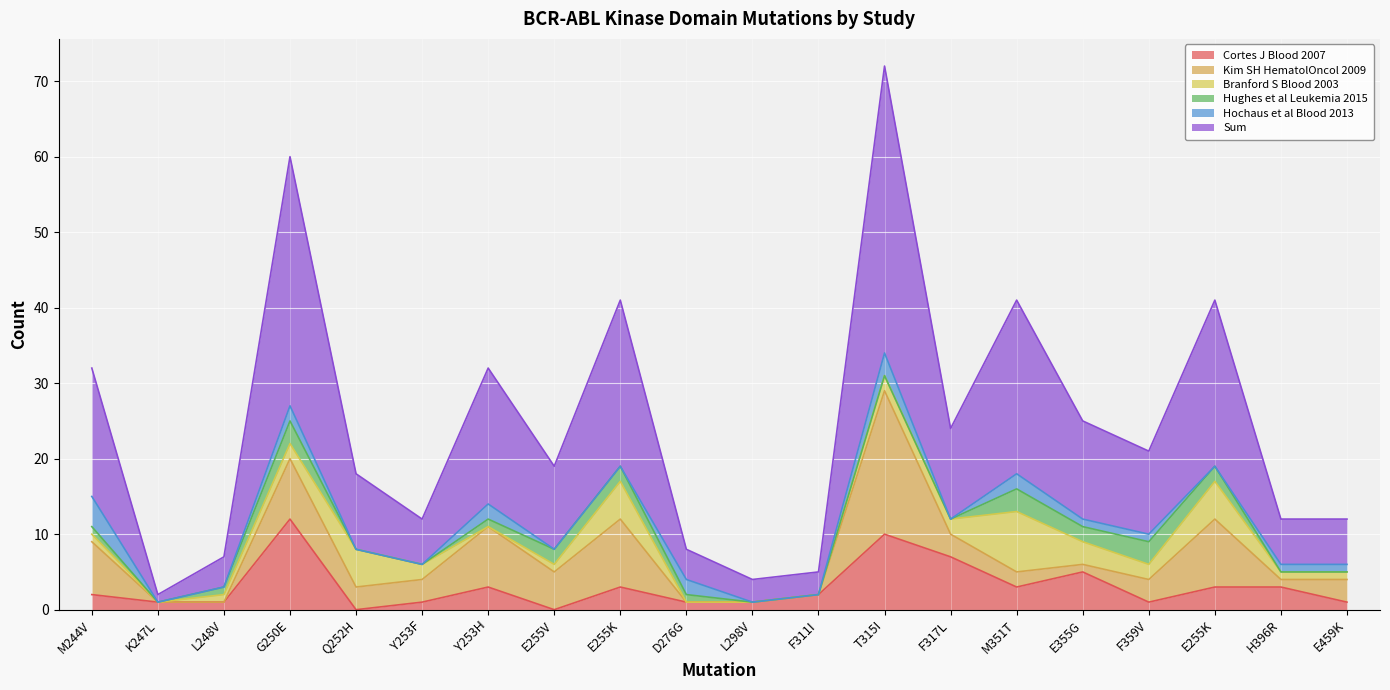

The value of Kim SH HematolOncol 2009 at E255V is 9. True or false?

False